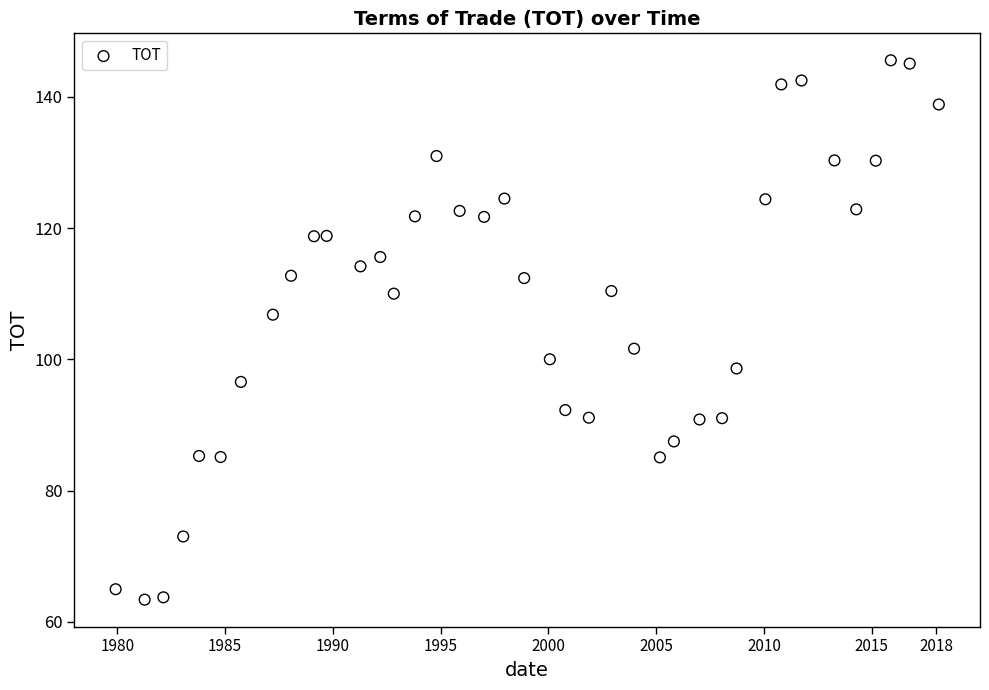

What is the range of X values (max minus min)?

38.2